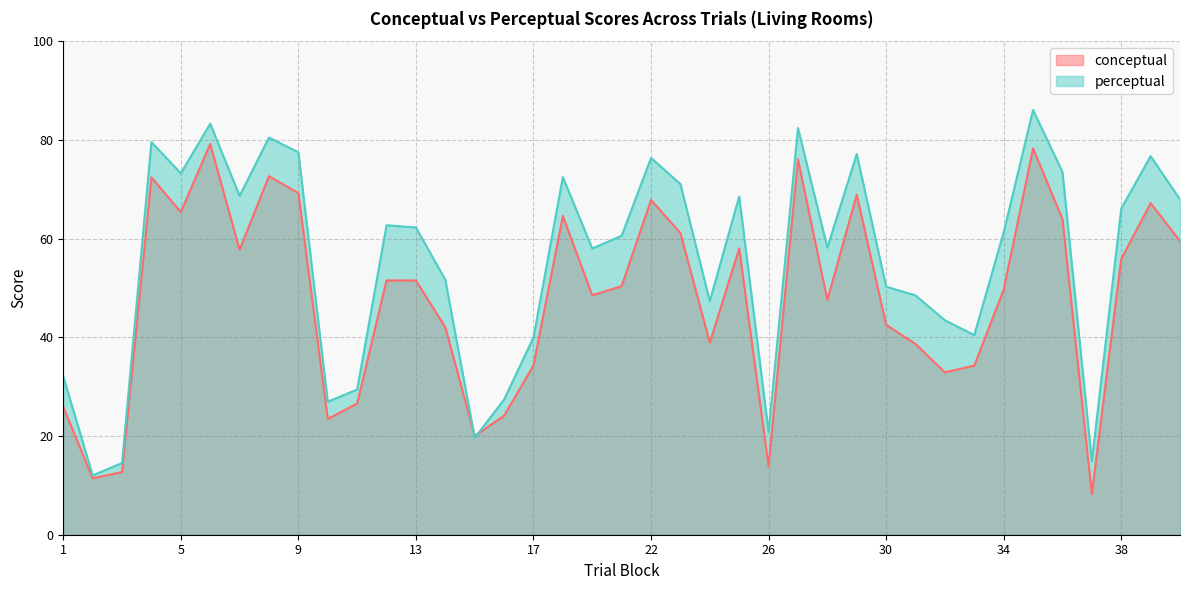

True or false: conceptual has a value of 57.8 at 7.

True